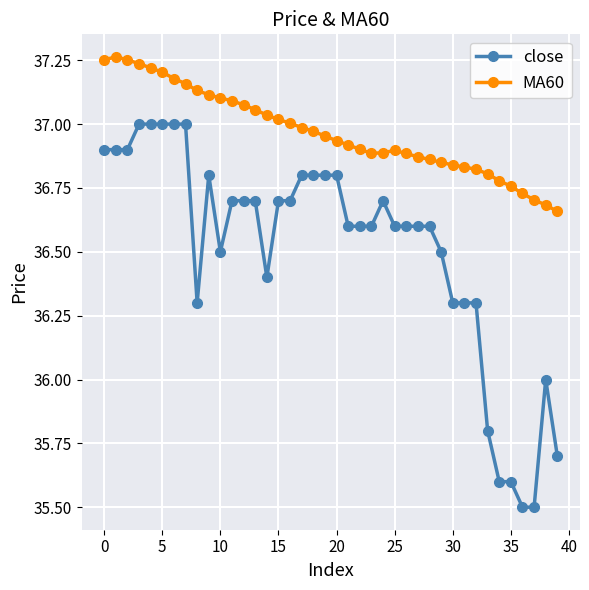

What is the minimum value shown in the chart?

35.5